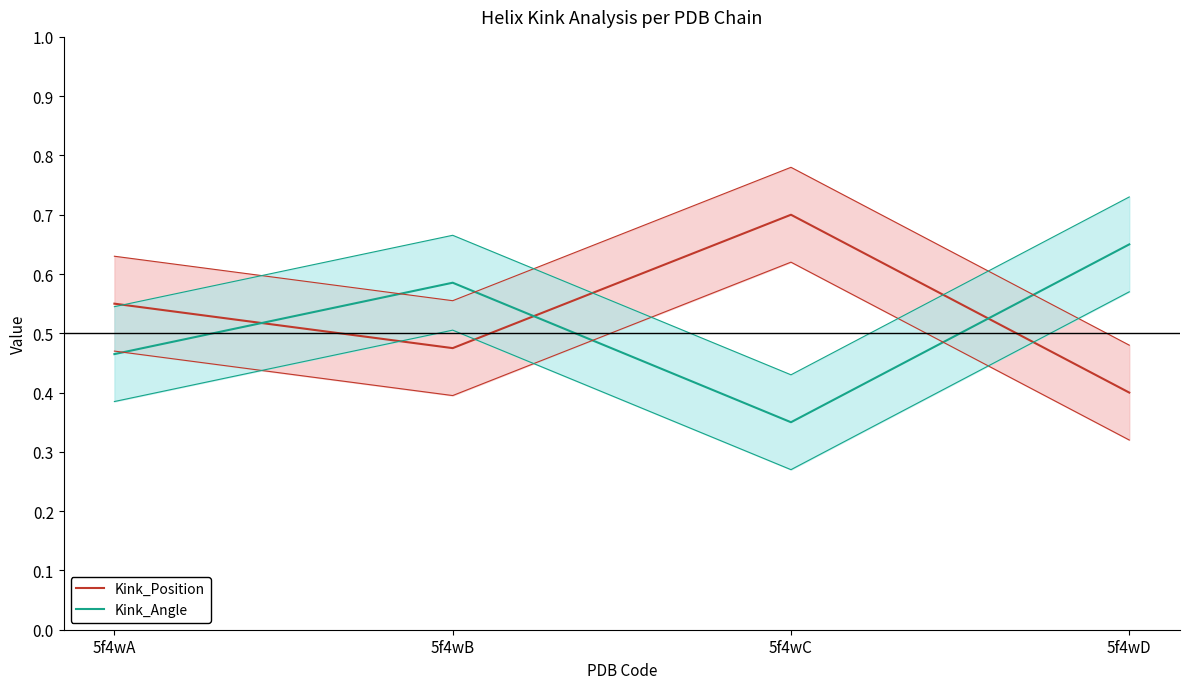

The Kink_Angle series shows 0.6 at 5f4wD. True or false?

True